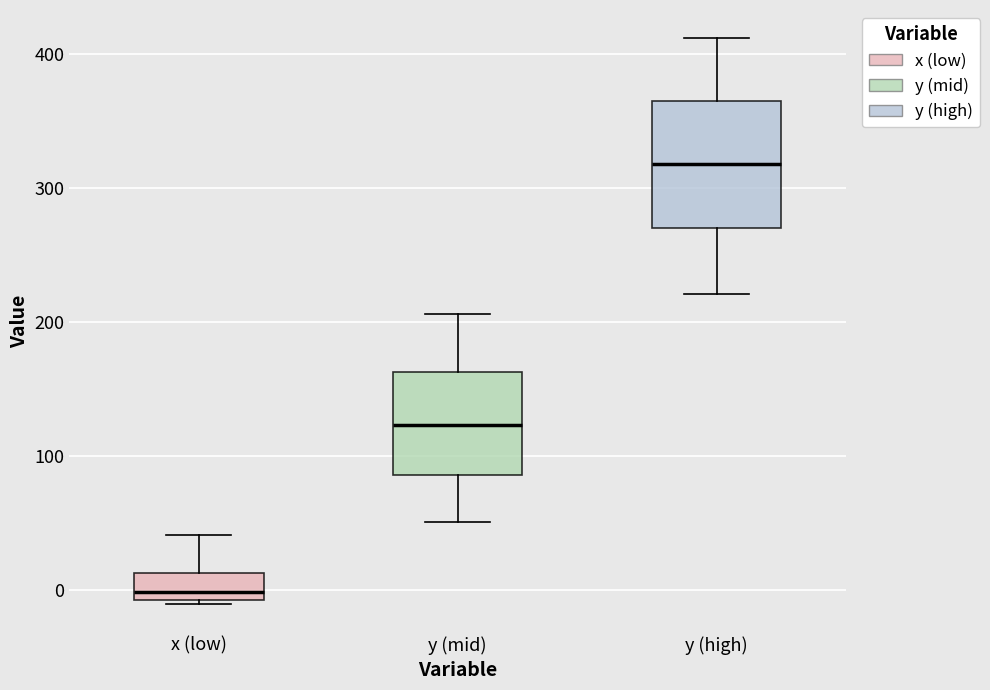

Which box is the tallest, from its lower edge to its upper edge?

y (high)